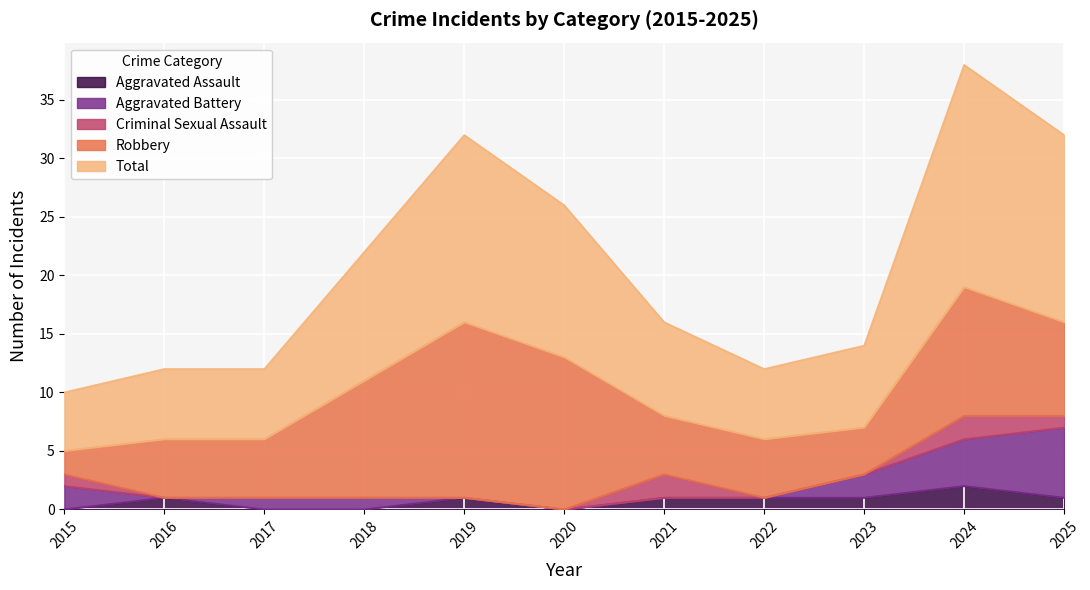

Where is the first local maximum for Criminal Sexual Assault?

2021